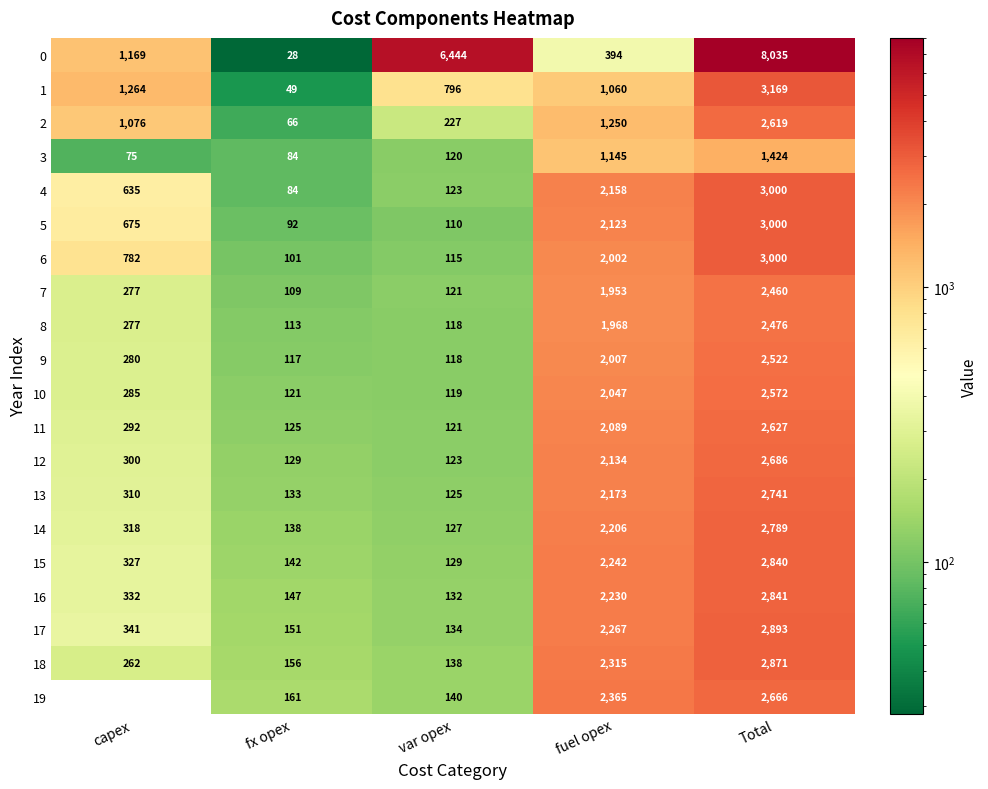

Which series has the largest range (max minus min)?

0